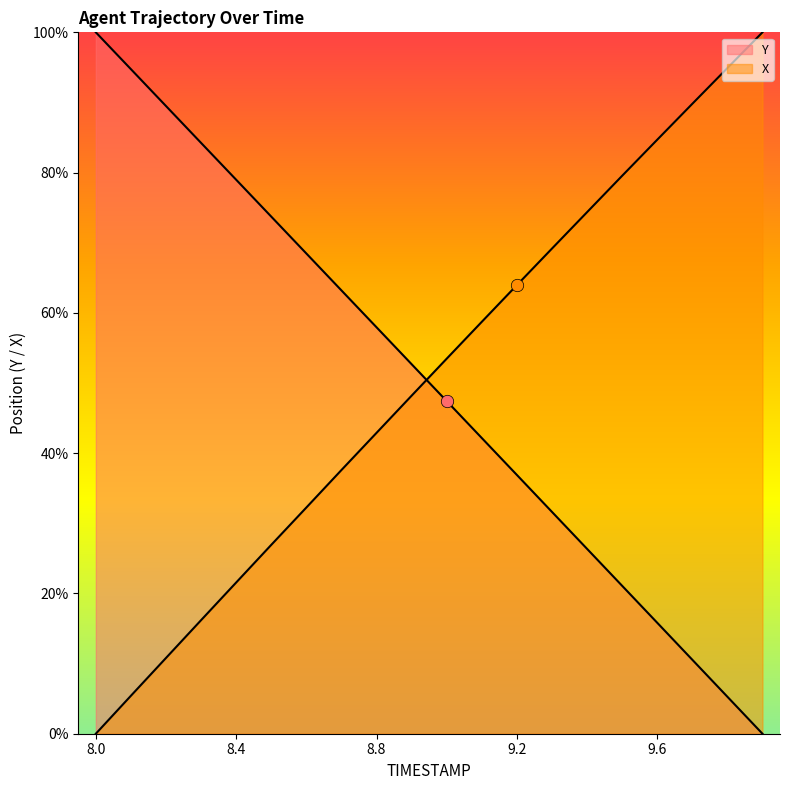

At which category is the sum across all series the highest?

9.0